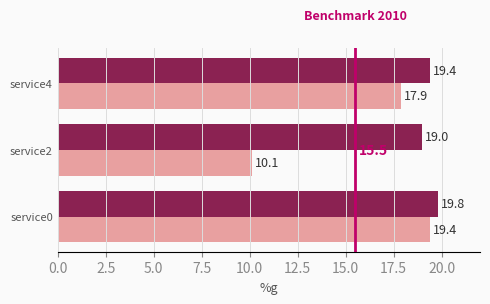

What is the maximum value shown in the chart?

19.8